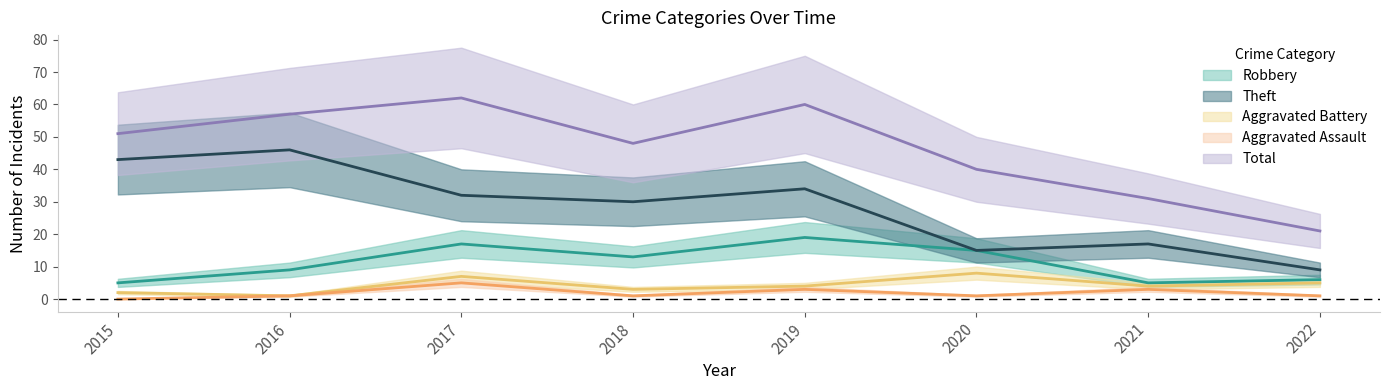

True or false: Robbery and Aggravated Assault intersect in this chart.

False